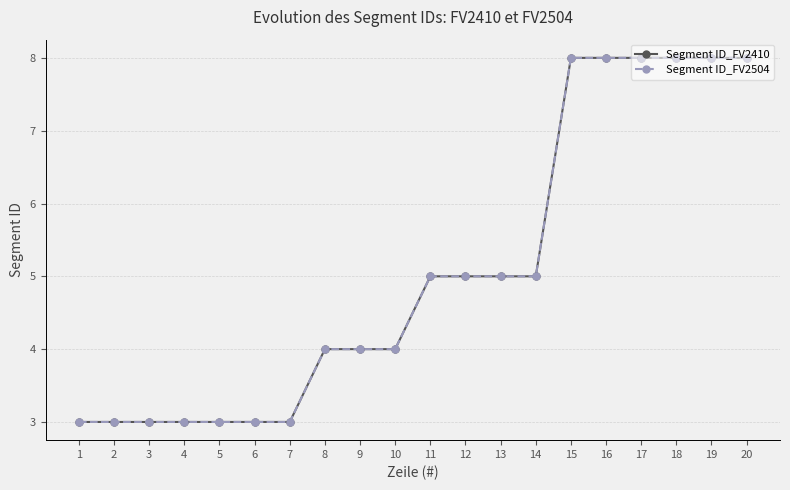

Does the chart have visible grid lines?

Yes